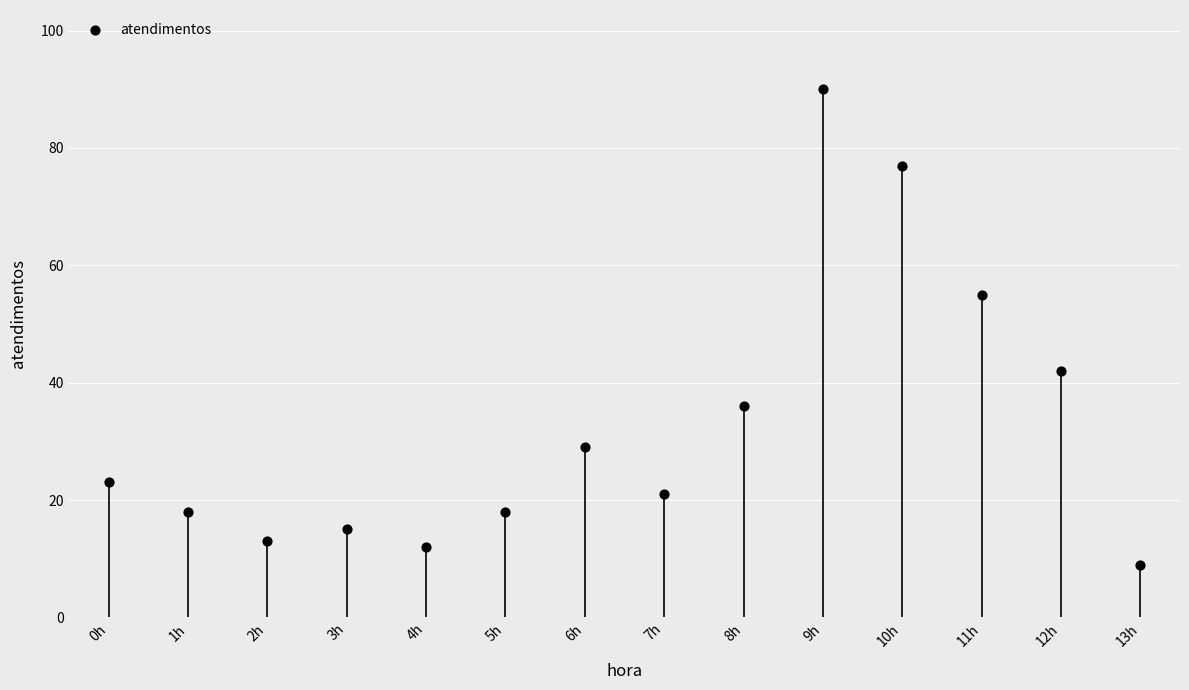

What is the change in value from 0h to 7h?

-2